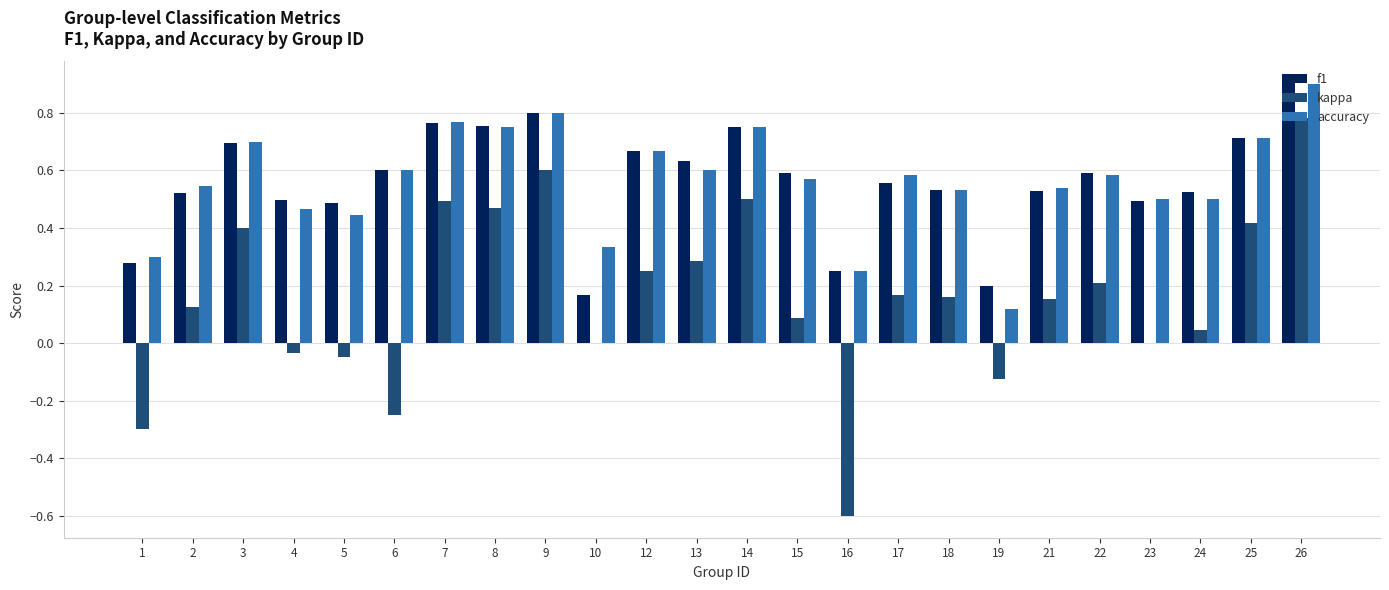

Is the value of accuracy at 2 greater than the value of kappa at 8?

Yes